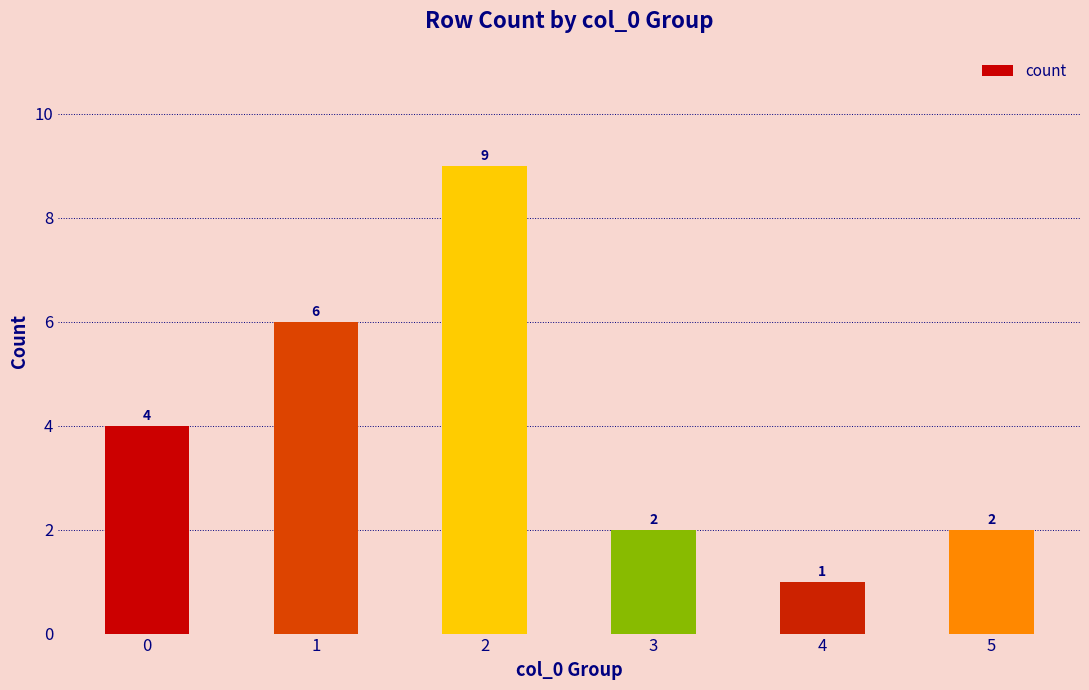

Reading left to right, extract all data points from this chart.

0=4	1=6	2=9	3=2	4=1	5=2